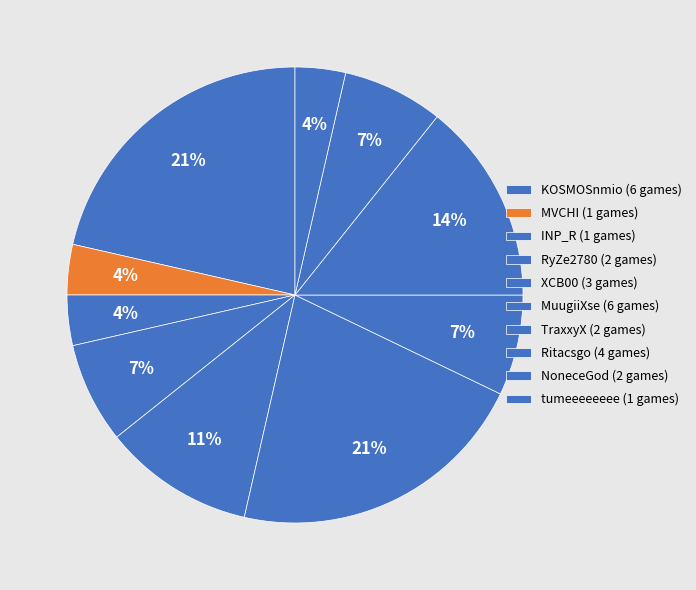

Rank the categories by value from highest to lowest.

KOSMOSnmio, MuugiiXse, Ritacsgo, XCB00, RyZe2780, TraxxyX, NoneceGod, MVCHI, INP_R, tumeeeeeeee